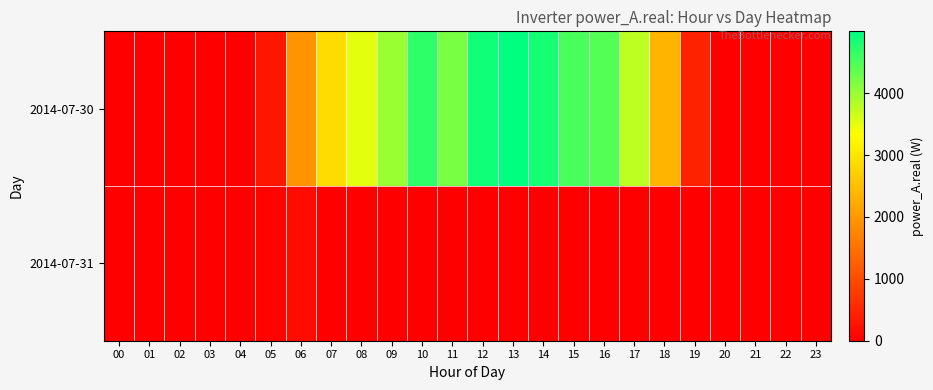

List the series in order of their peak value, highest first.

2014-07-30, 2014-07-31